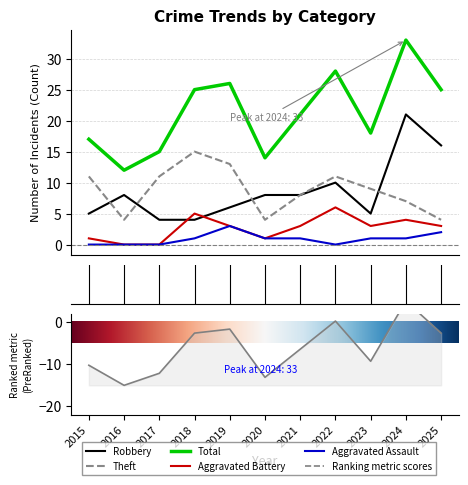

How many values in the Total series are below 21?

5